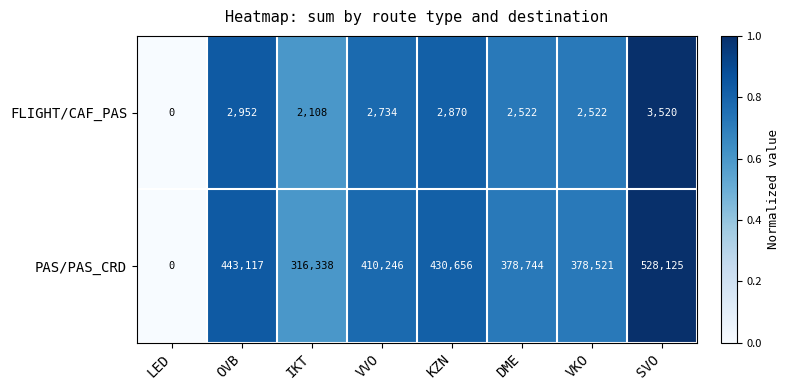

Which series has the largest total across all categories?

PAS/PAS_CRD